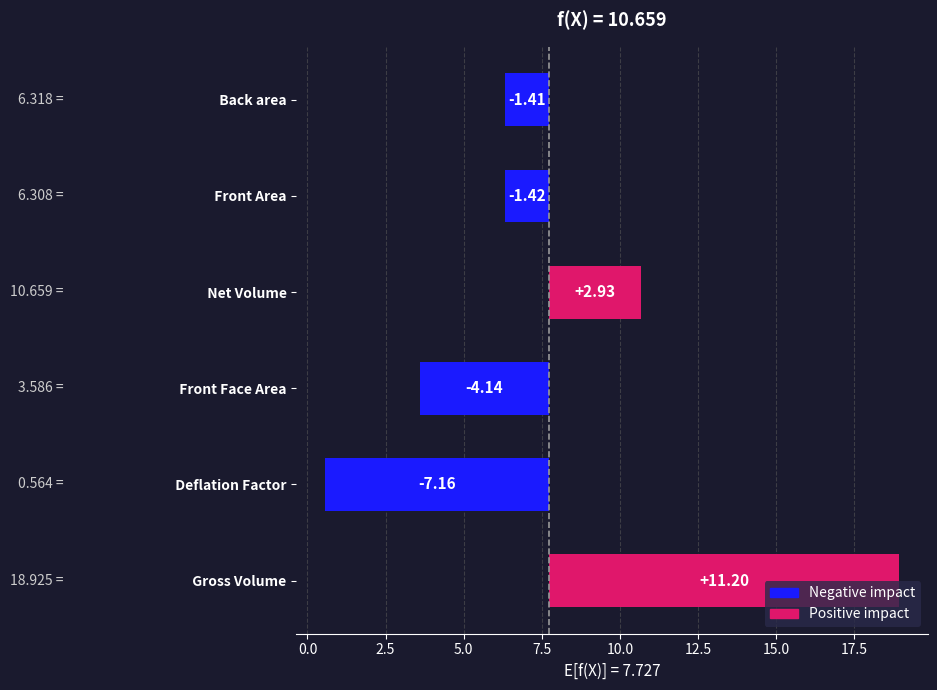

The Net Volume series shows 18.8 at 14. True or false?

False